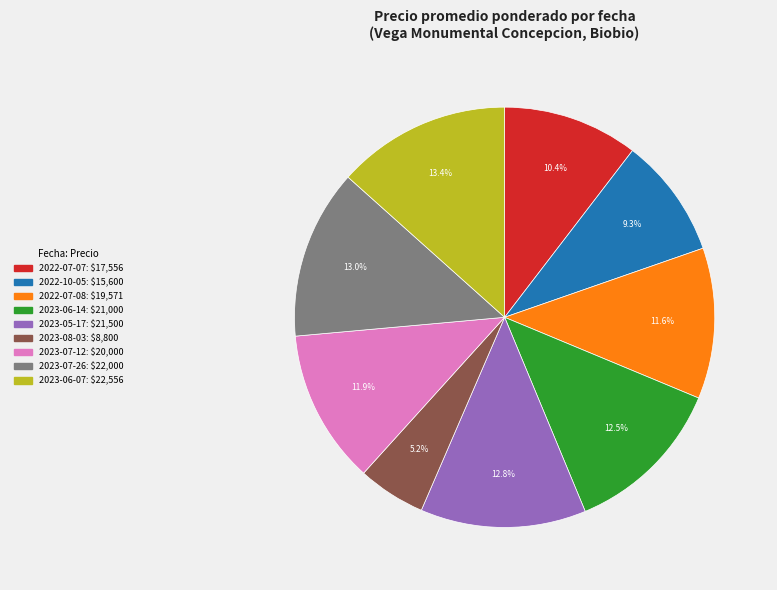

Which has a higher value, 2022-07-07 or 2023-06-07?

2023-06-07